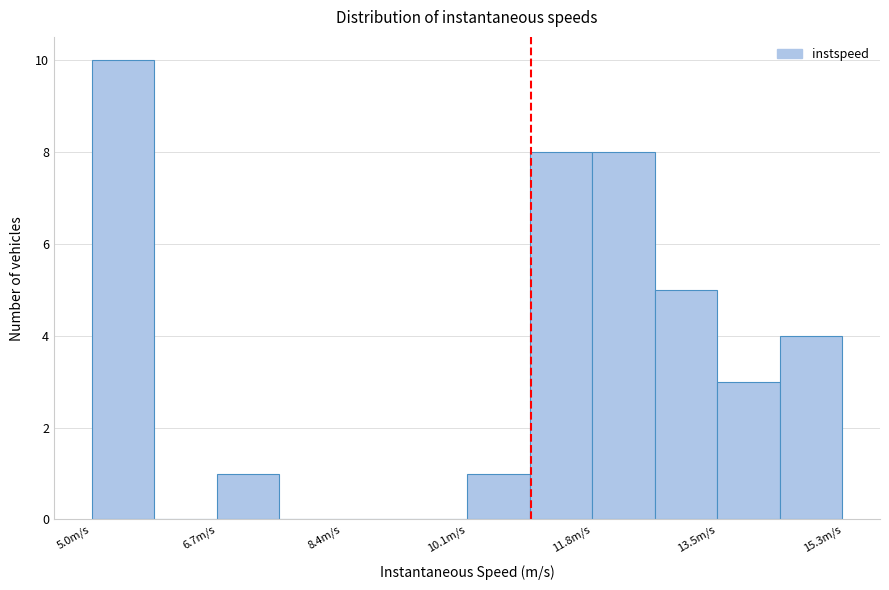

Over which range of the x-axis is the bar tallest?

5.0 to 5.8